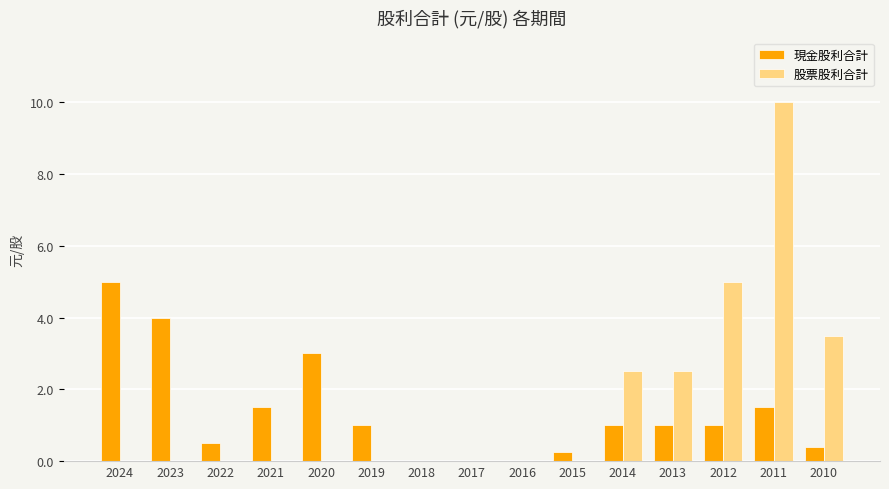

Which category has the highest value across all series?

2011